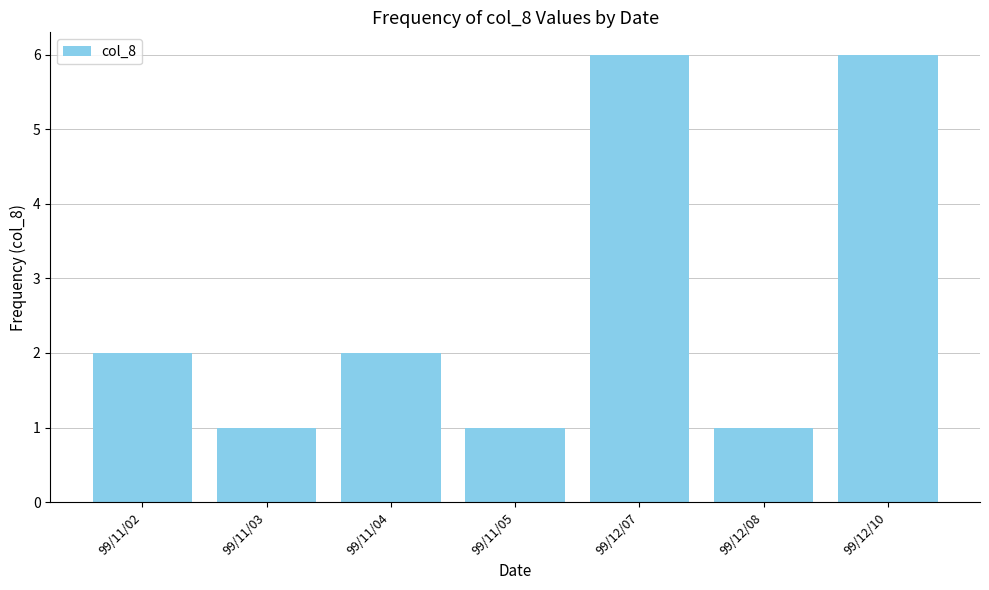

What is the label of the 3rd bar from the left?

99/11/04